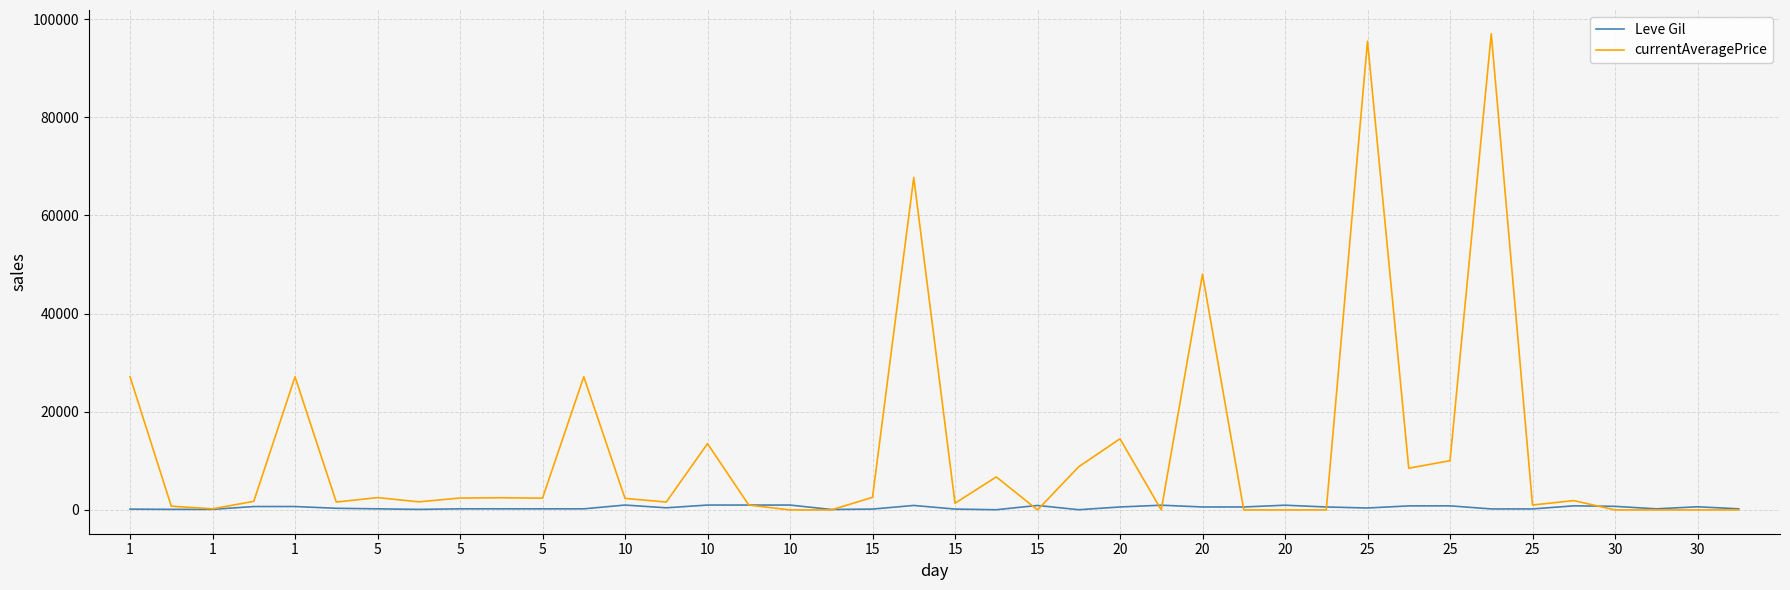

What are all the series names shown in the legend?

Leve Gil, currentAveragePrice